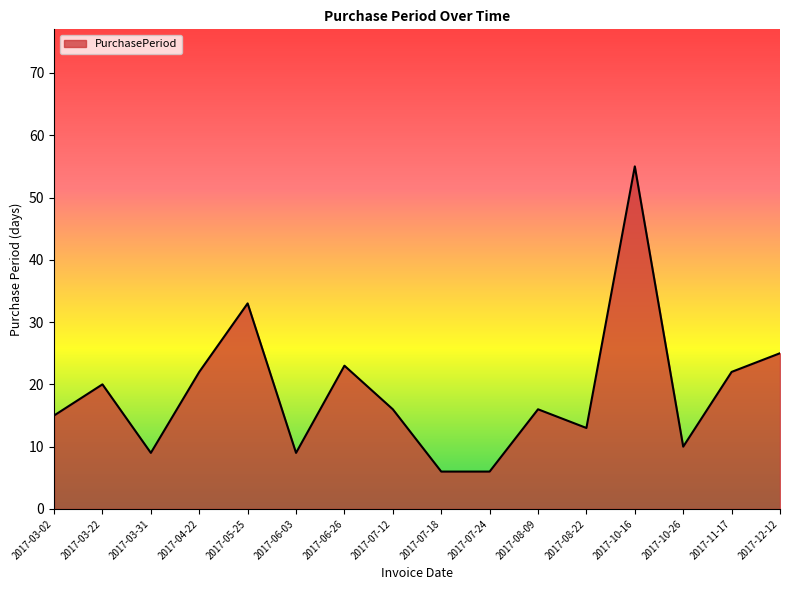

What position from the left is 2017-07-18?

9